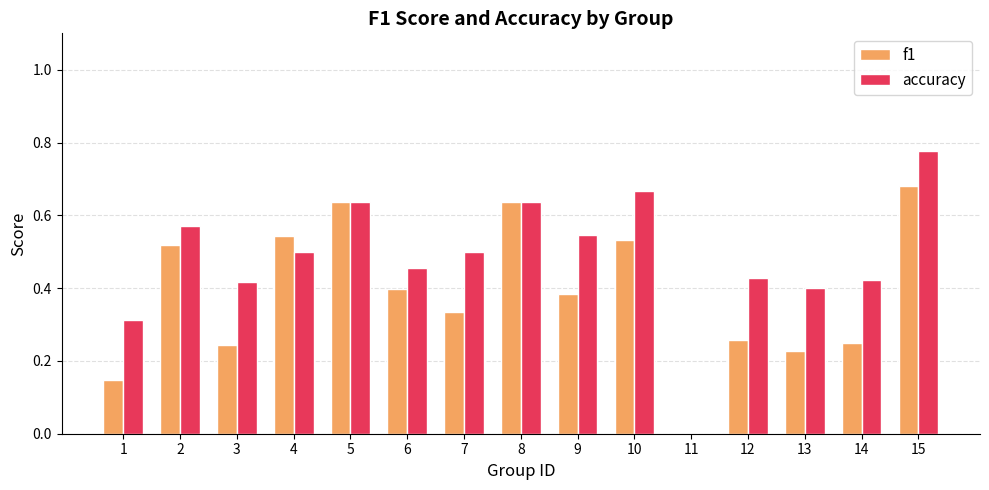

What is the sum of all f1 values?

5.8